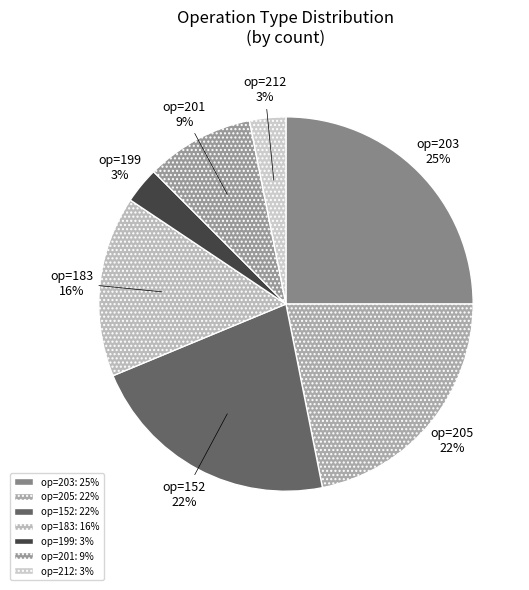

Count the number of slices in the pie.

7